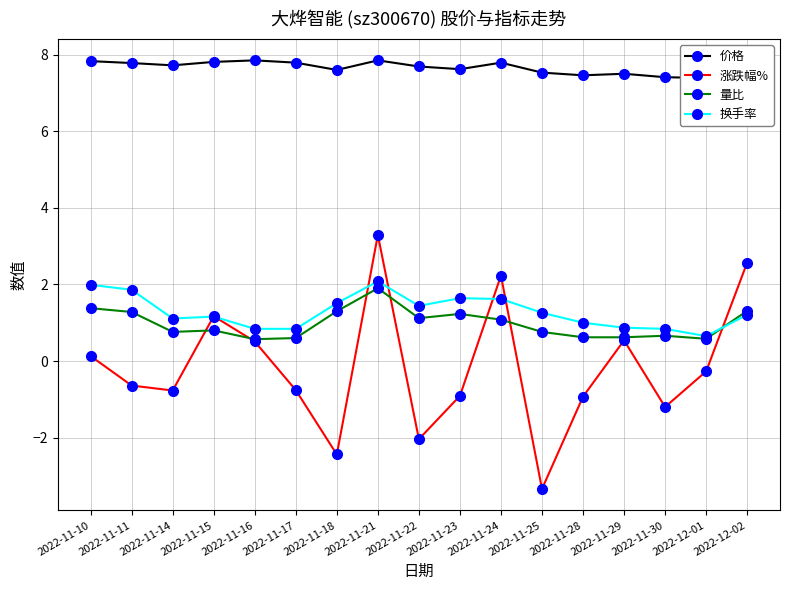

What is the total value across all series at 2022-11-23?

9.6